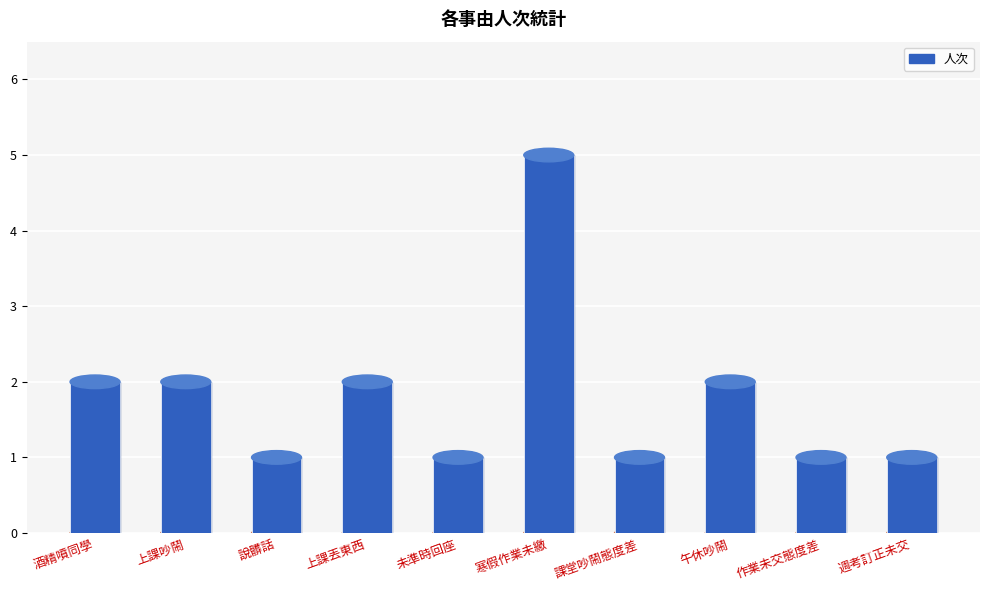

List the labels in order of value, largest first.

寒假作業未繳, 酒精噴同學, 上課吵鬧, 上課丟東西, 午休吵鬧, 說髒話, 未準時回座, 課堂吵鬧態度差, 作業未交態度差, 週考訂正未交